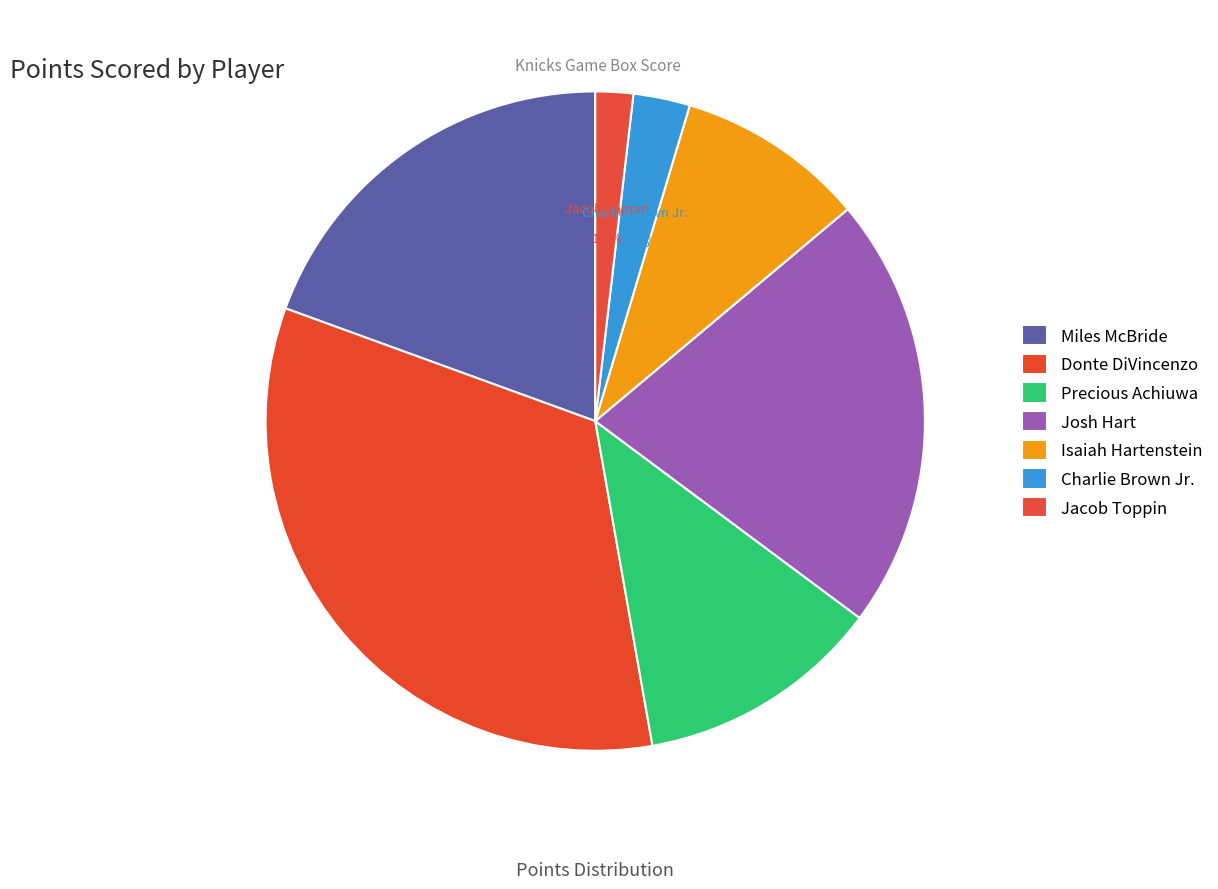

How many segments does this pie chart have?

7